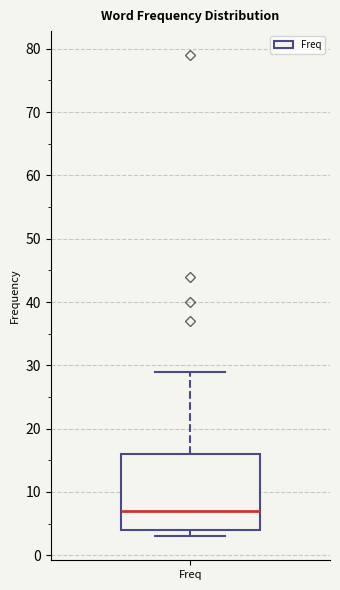

Transcribe this box plot: give where the median line is, the range the box spans, and where the two whiskers end, as read against the y-axis. The values are not printed on the chart, so give them approximately, as read against the axis.

median 7, box 4 to 16, whiskers 3 to 29